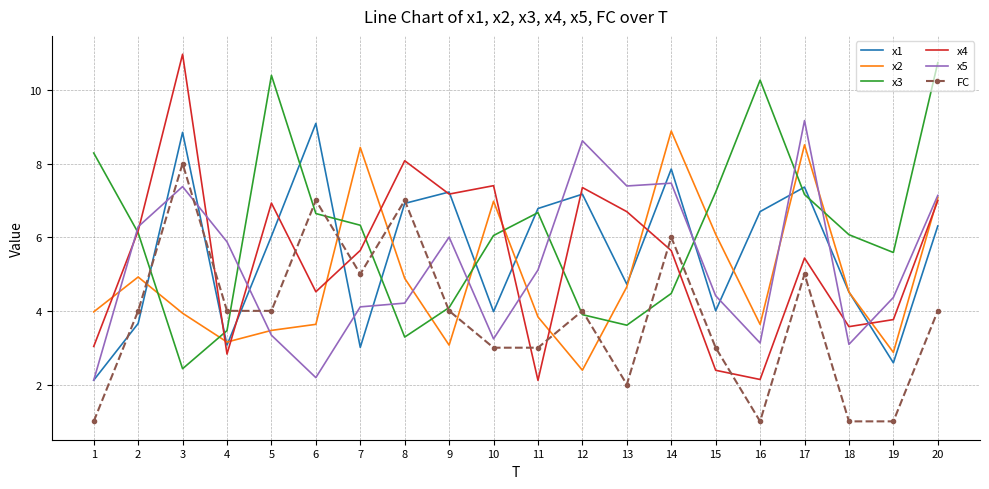

In x3, how many points are lower than both neighbors (excluding endpoints)?

4